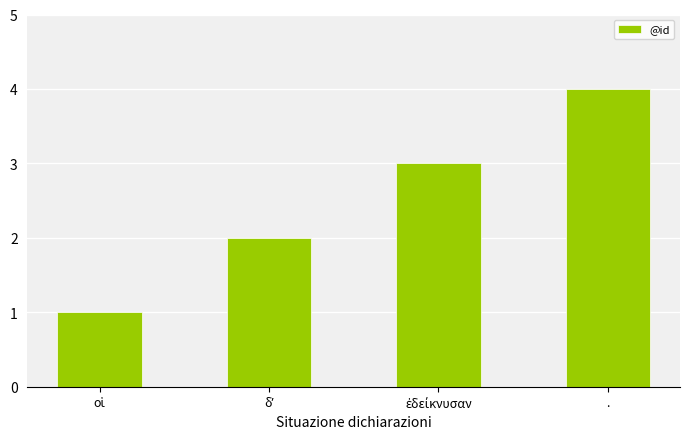

At which category does the chart reach its peak across all series?

.